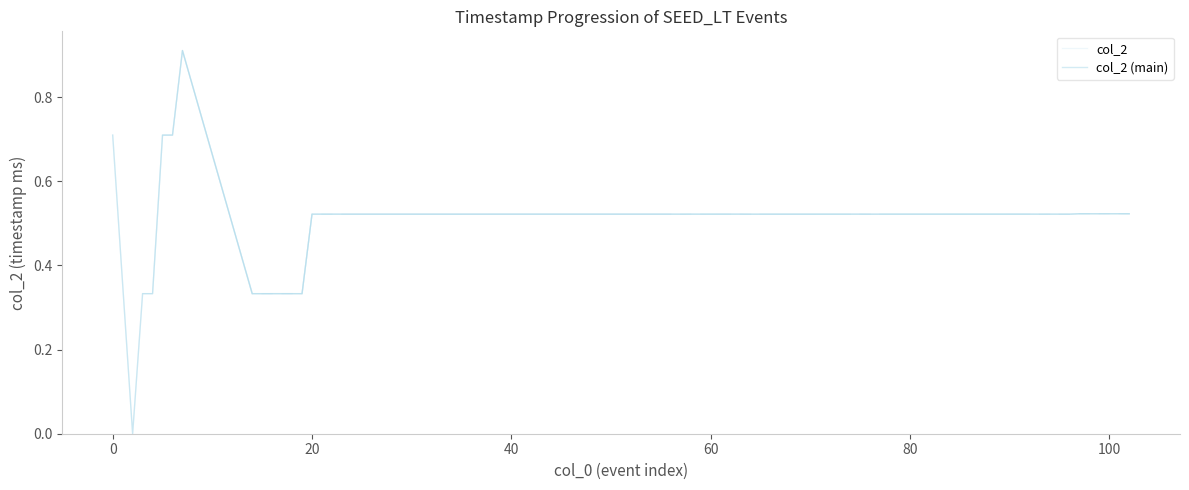

What is the difference between the maximum and minimum values?

0.9